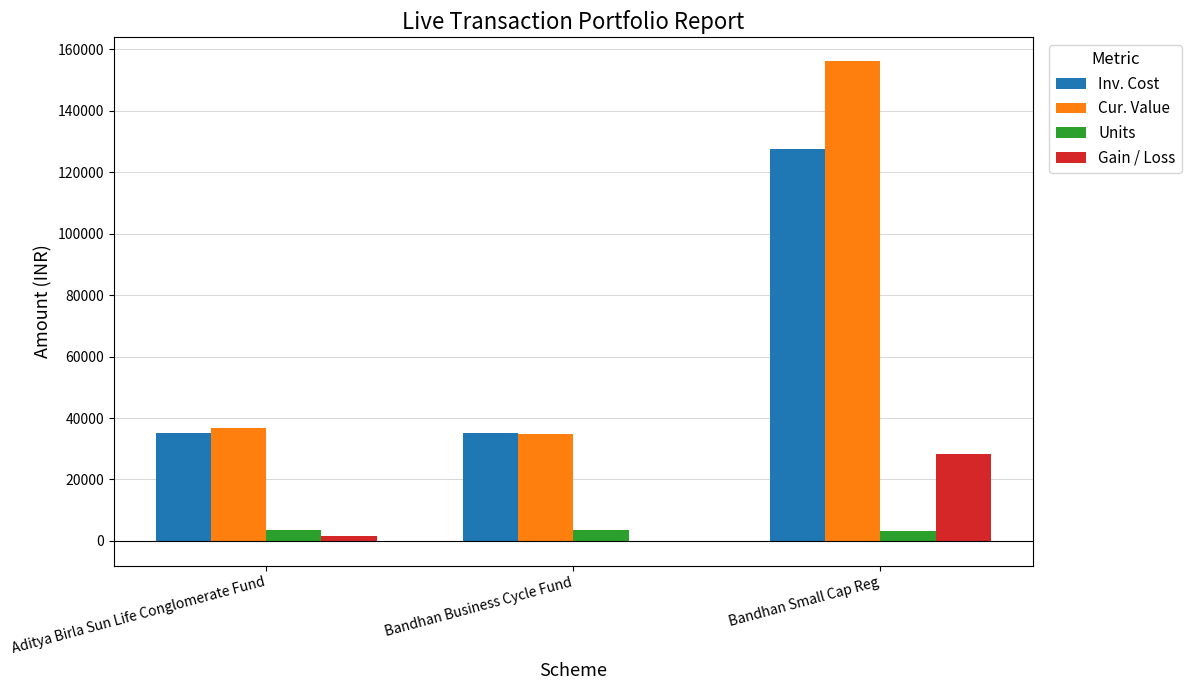

At which label does Gain / Loss first exceed 1703?

Aditya Birla Sun Life Conglomerate Fund